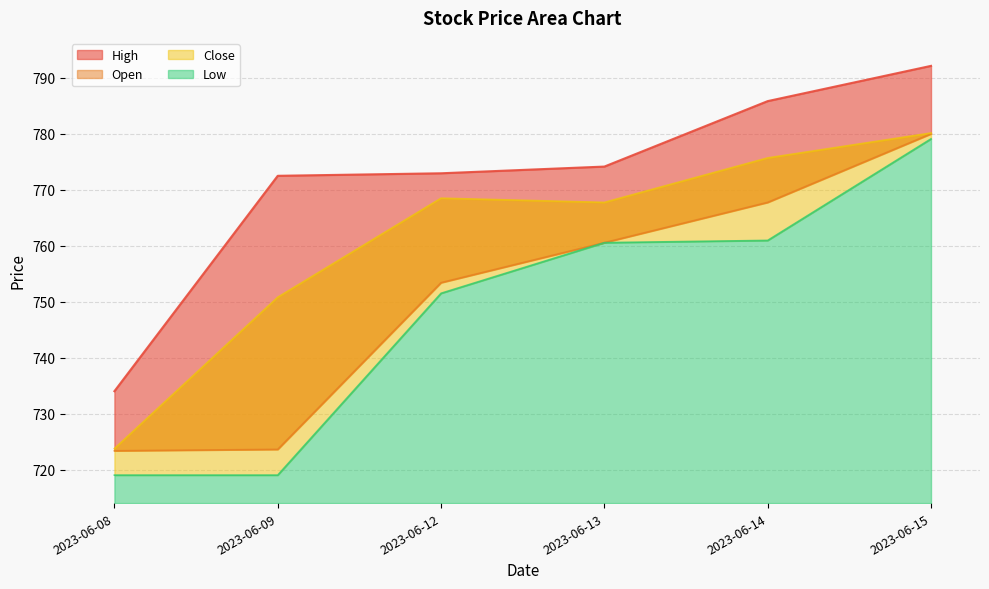

What is the value of the Close point at the 1st from the left?

723.8